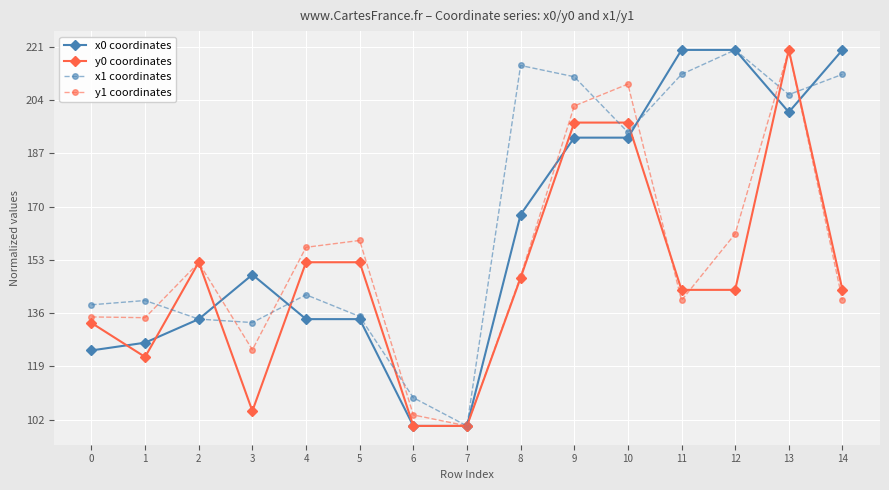

How many lines are shown in the chart?

4